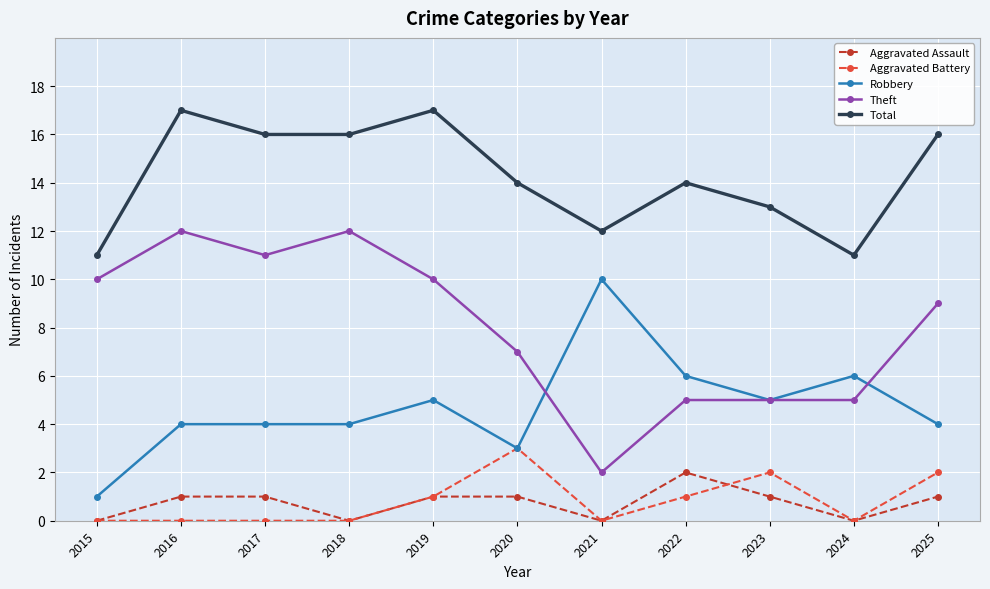

What is the approximate value of Theft at 2015?

10